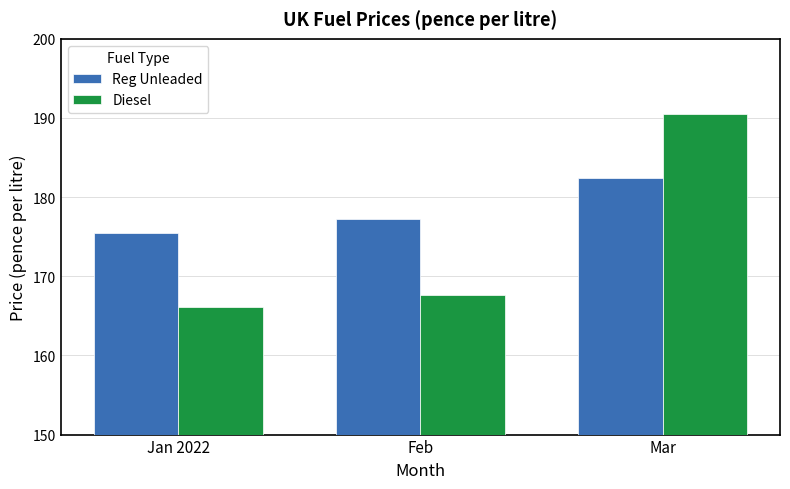

Is the value of Reg Unleaded at Jan 2022 greater than the value of Diesel at Mar?

No